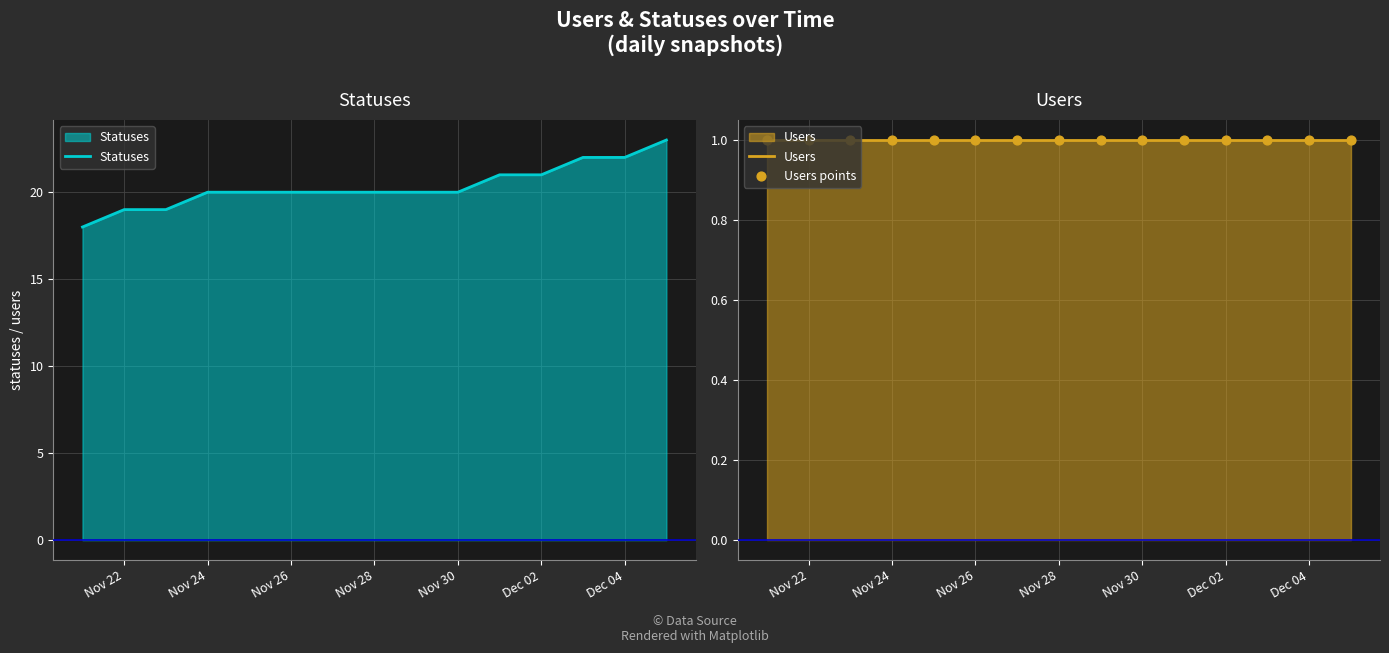

What are all the series names shown in the legend?

Statuses, Users, Users points